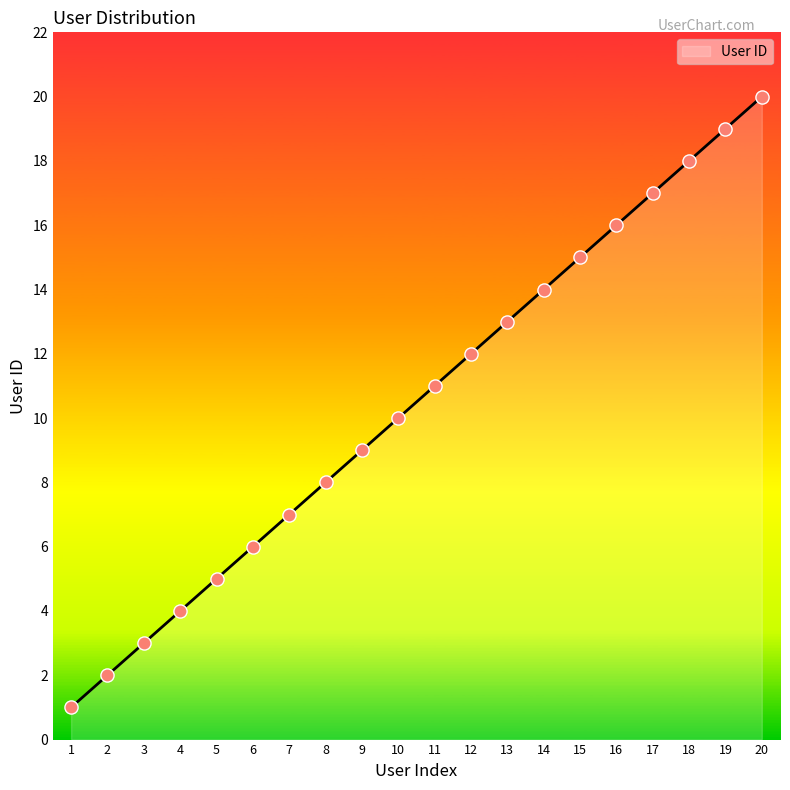

What is the change in value from 10 to 15?

+5